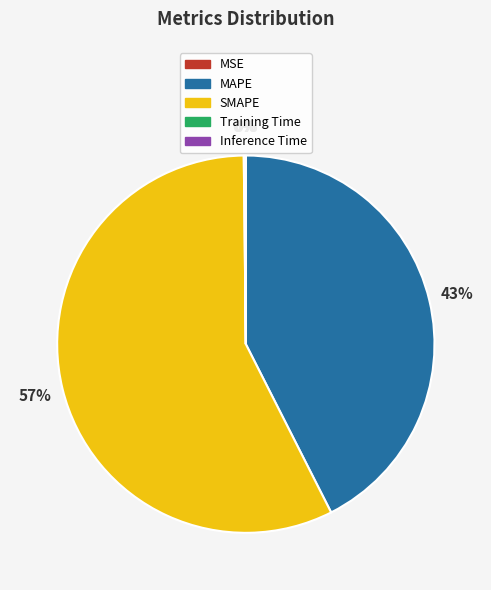

True or false: SMAPE accounts for 57% of the total.

True